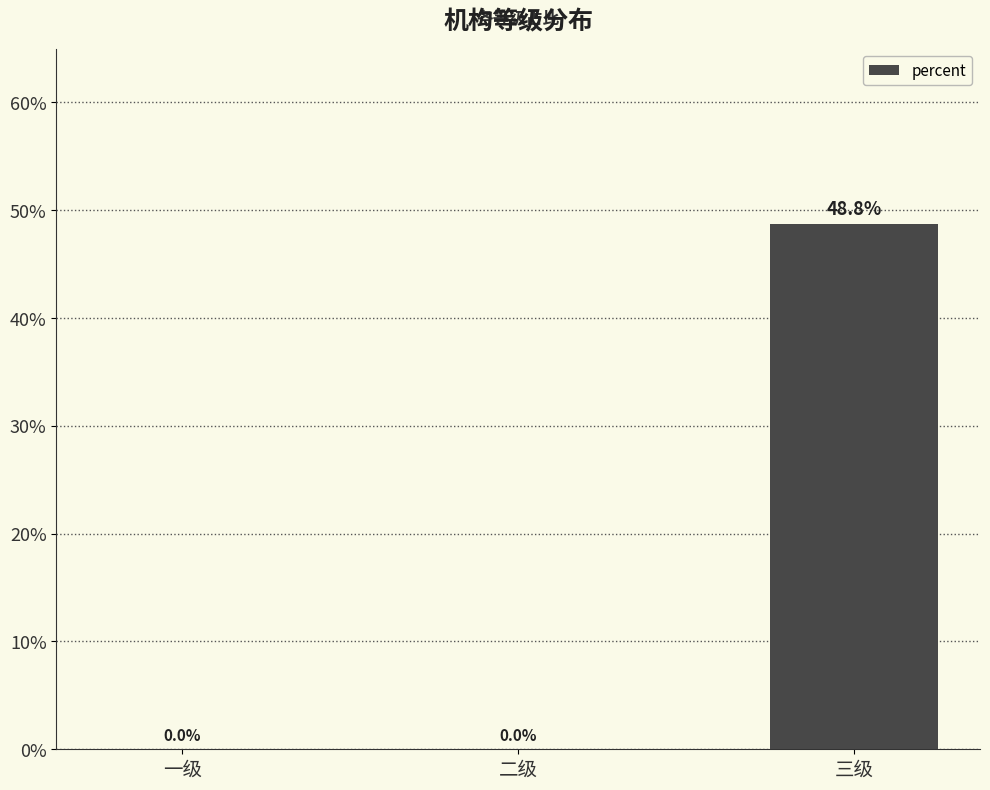

True or false: the data shows -0.2 at 二级.

False